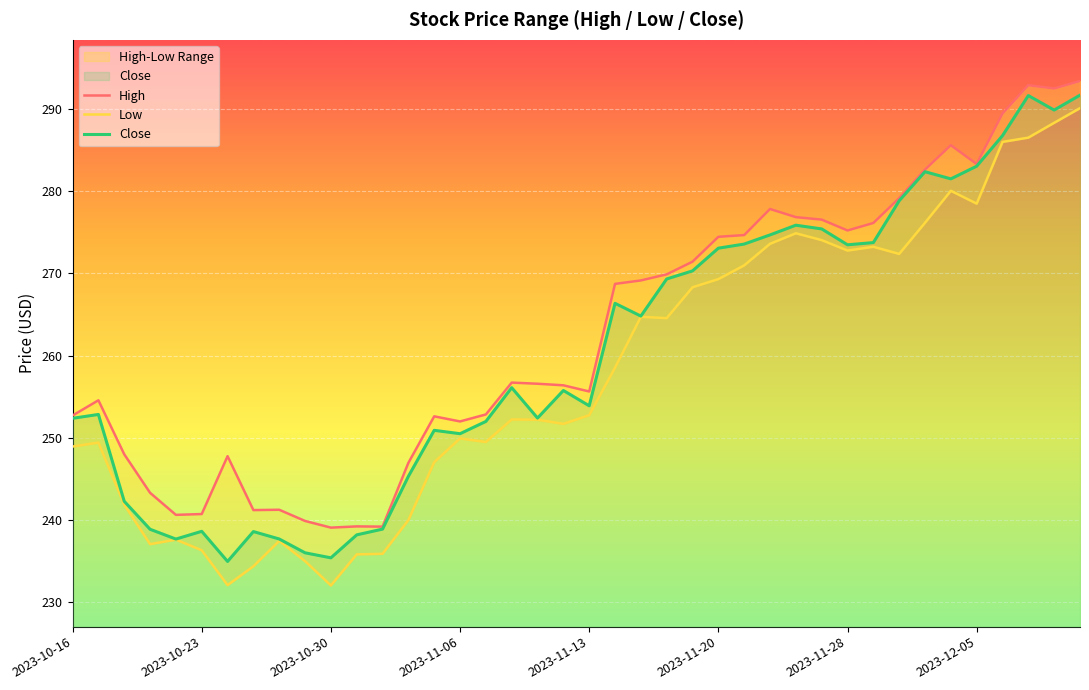

What is the sum of the Close values at 32 and 36?

565.5